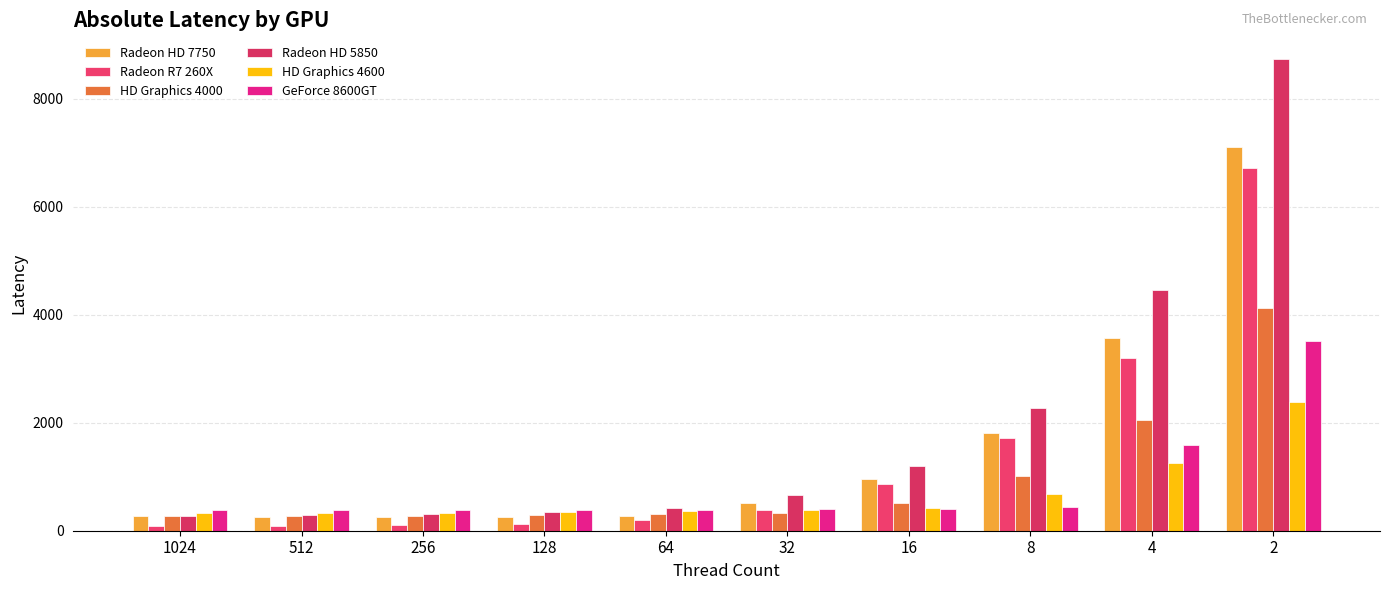

The value of Radeon HD 5850 at 8 is 3412. True or false?

False